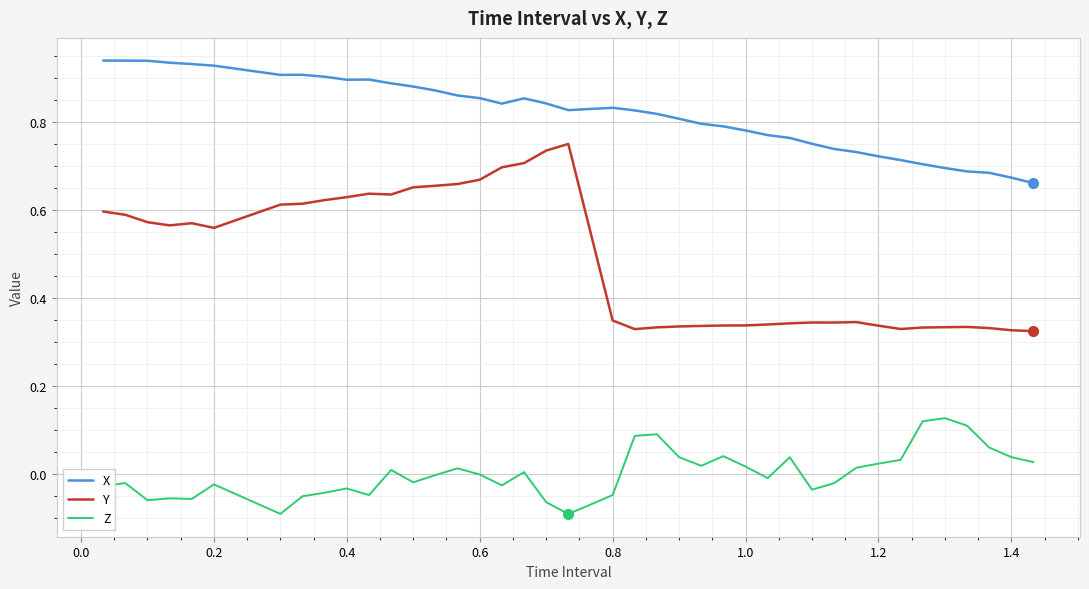

True or false: X and Z cross at least once.

False